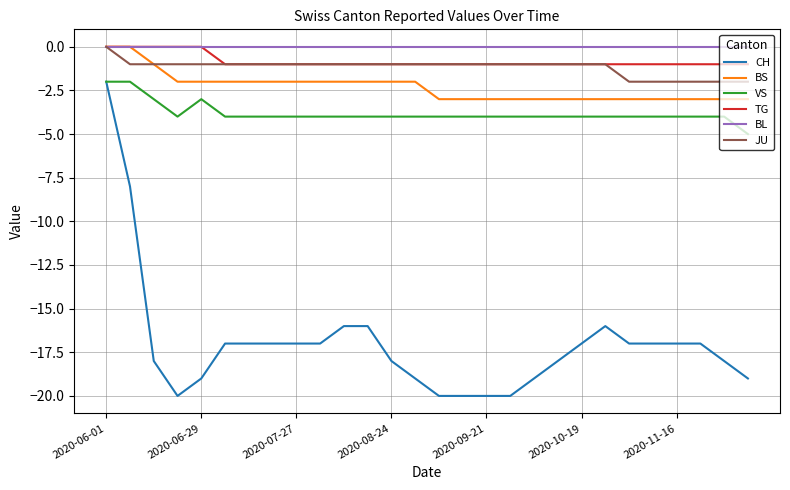

True or false: BL and VS intersect in this chart.

False